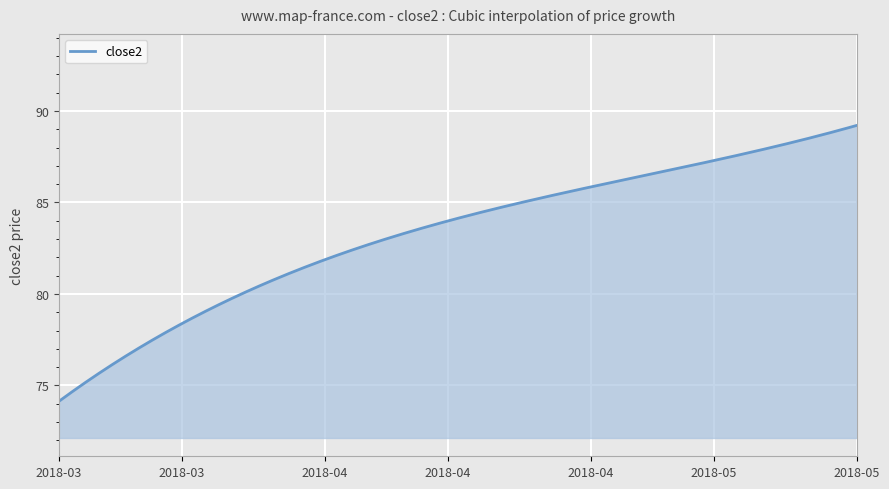

What is the smallest value displayed?

74.1